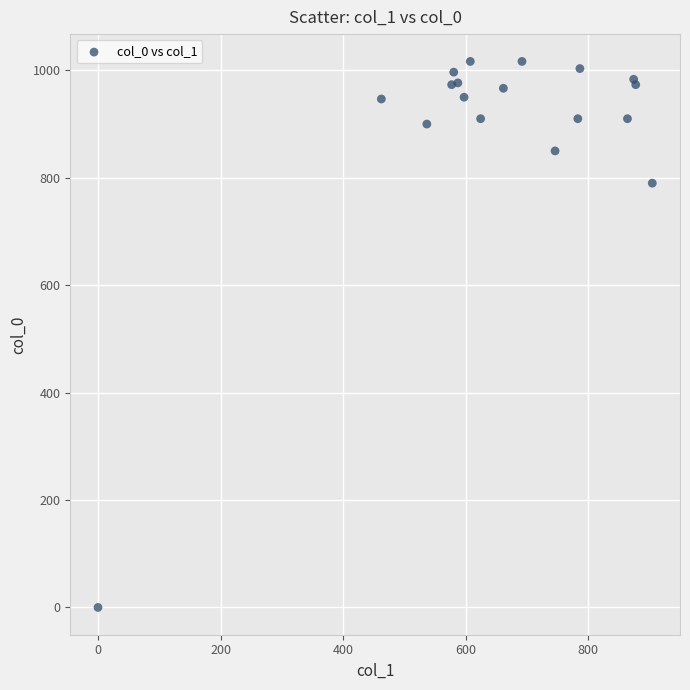

What Y value in the scatter plot is closest to 508?

790.0